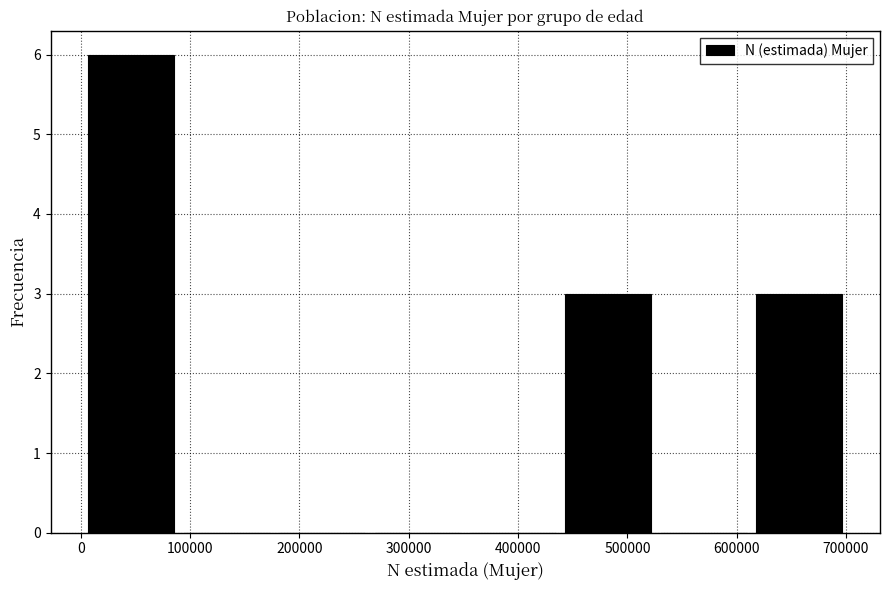

How tall is the bar that spans 610000 to 700000 on the x-axis? Neither the bar edges nor the heights are printed on the chart, so give them approximately, as read against the axes.

3